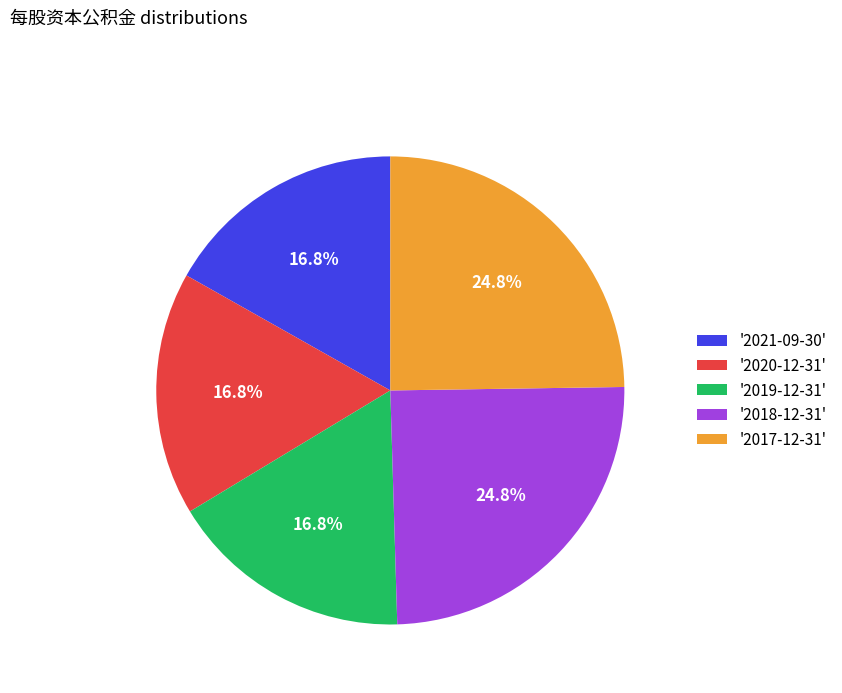

Does '2018-12-31' account for over 50% of the chart?

No